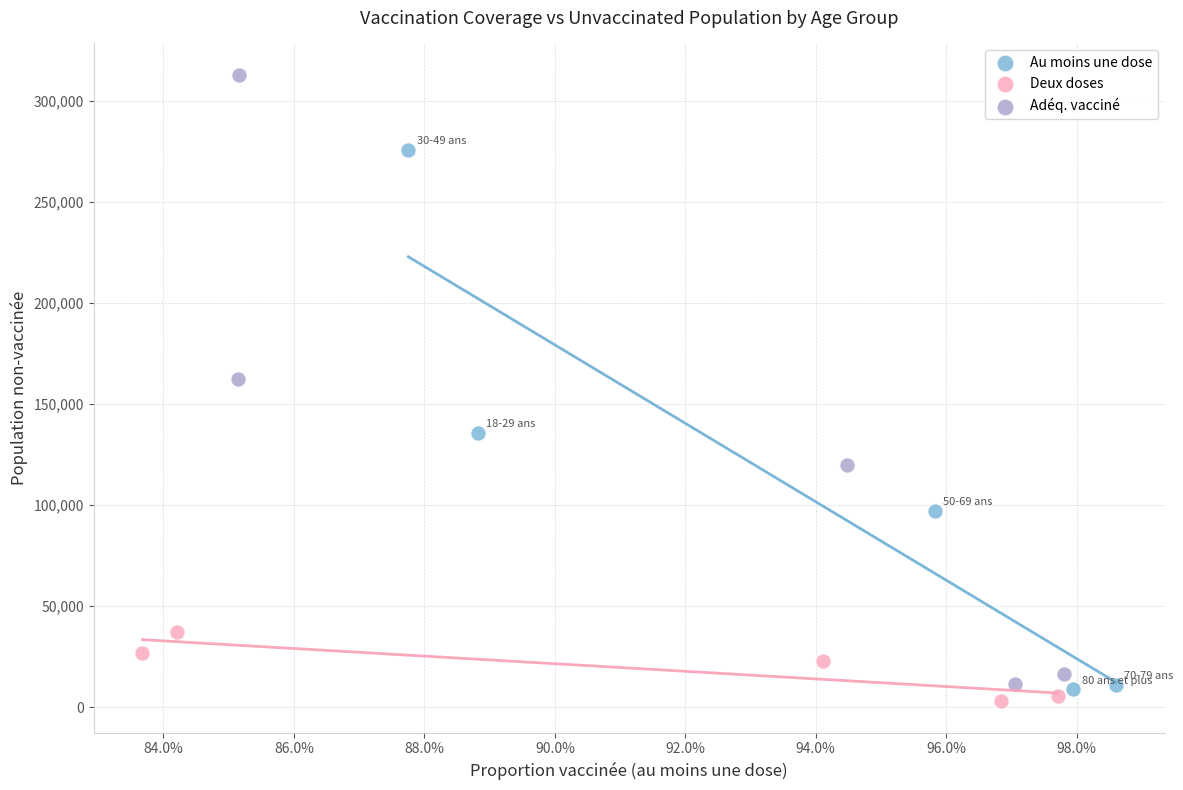

Which series has the widest spread of Y values?

Adéq. vacciné